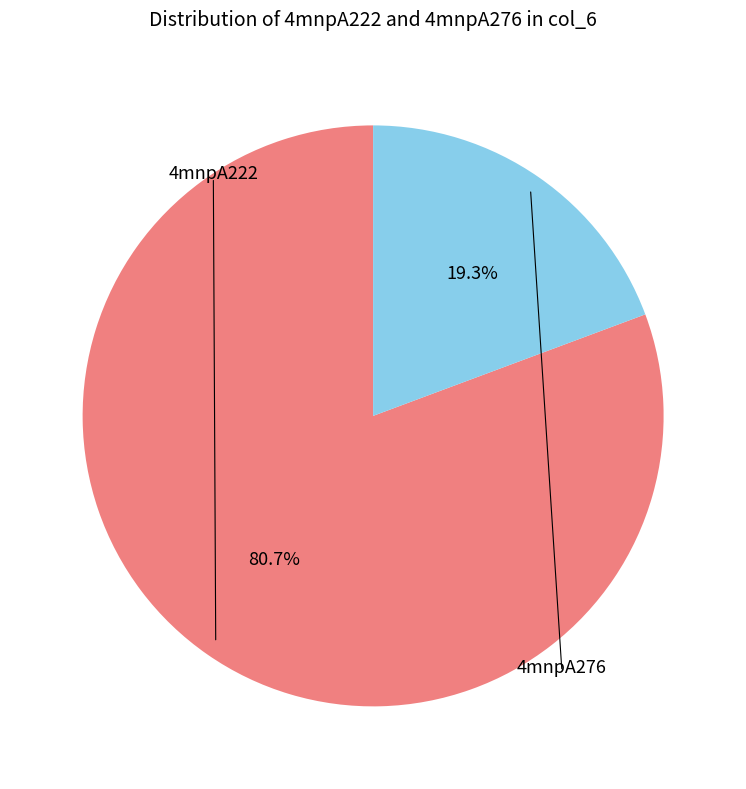

Is there any slice that represents more than half of the pie?

Yes